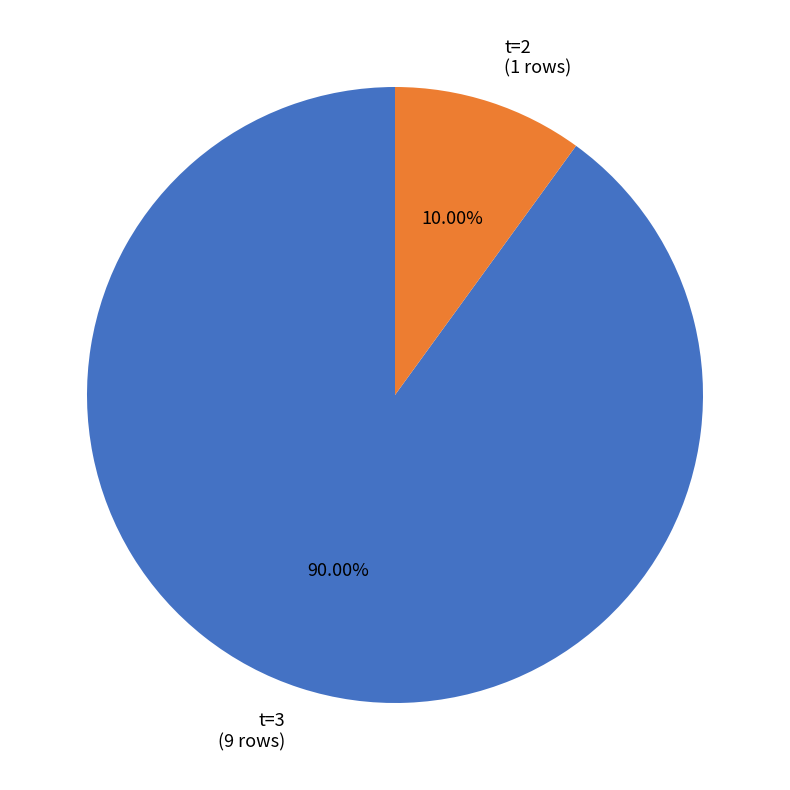

Which category accounts for the majority?

t=3 (9 rows)